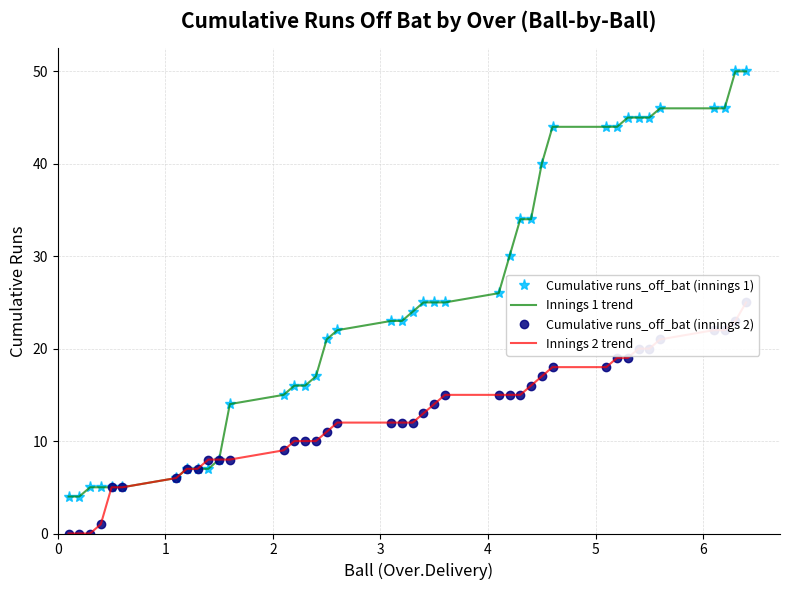

True or false: Innings 1 trend and Cumulative runs_off_bat (innings 2) intersect in this chart.

False